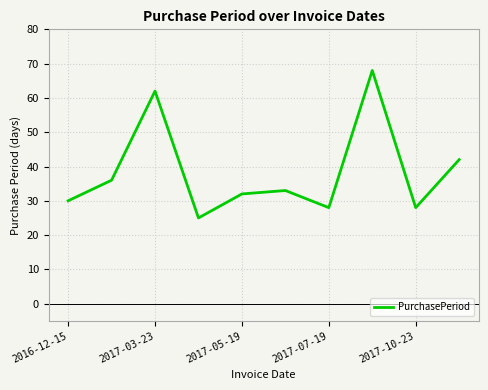

What is the difference between the maximum and minimum values?

43